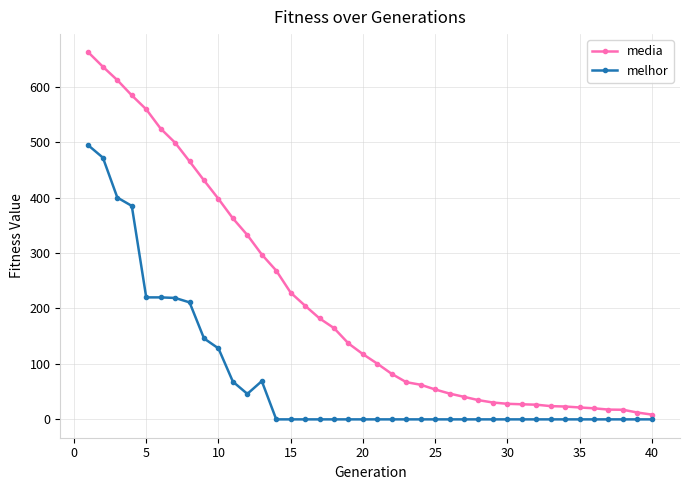

What is the sum of all melhor values?

3078.0